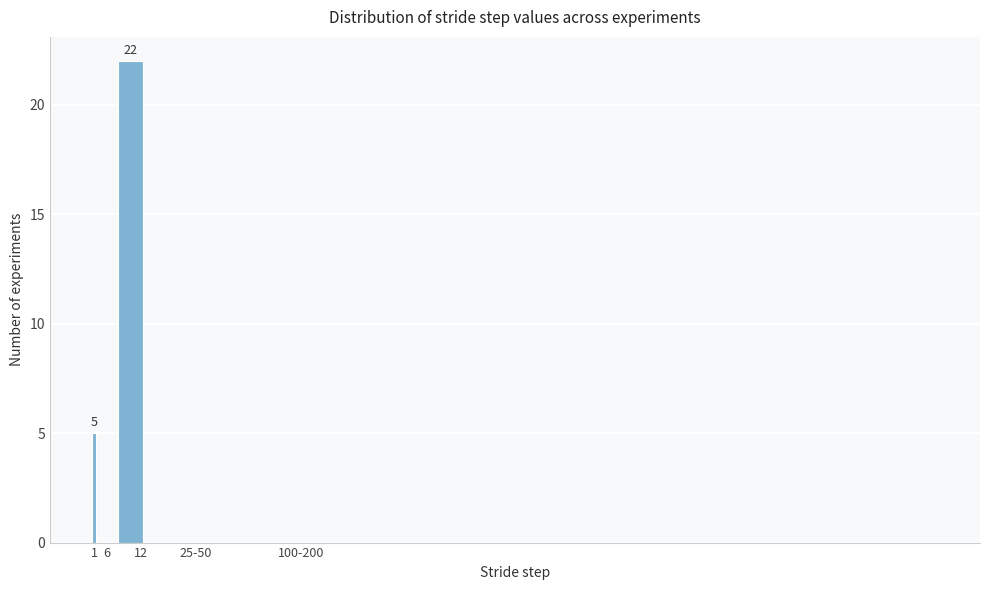

What is the greatest value displayed?

22